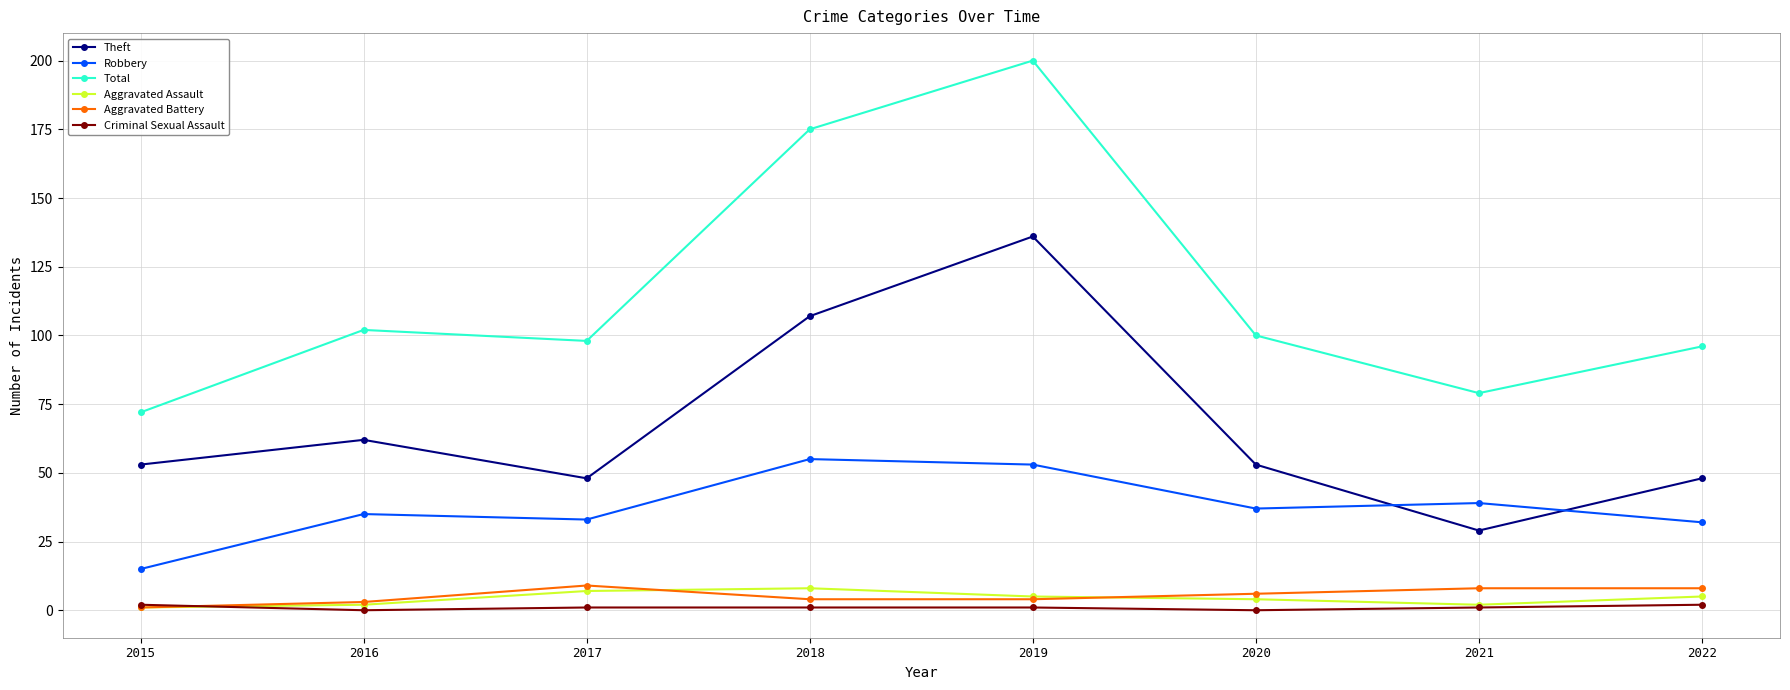

What is the difference between the Aggravated Battery values at 2022 and 2016?

5